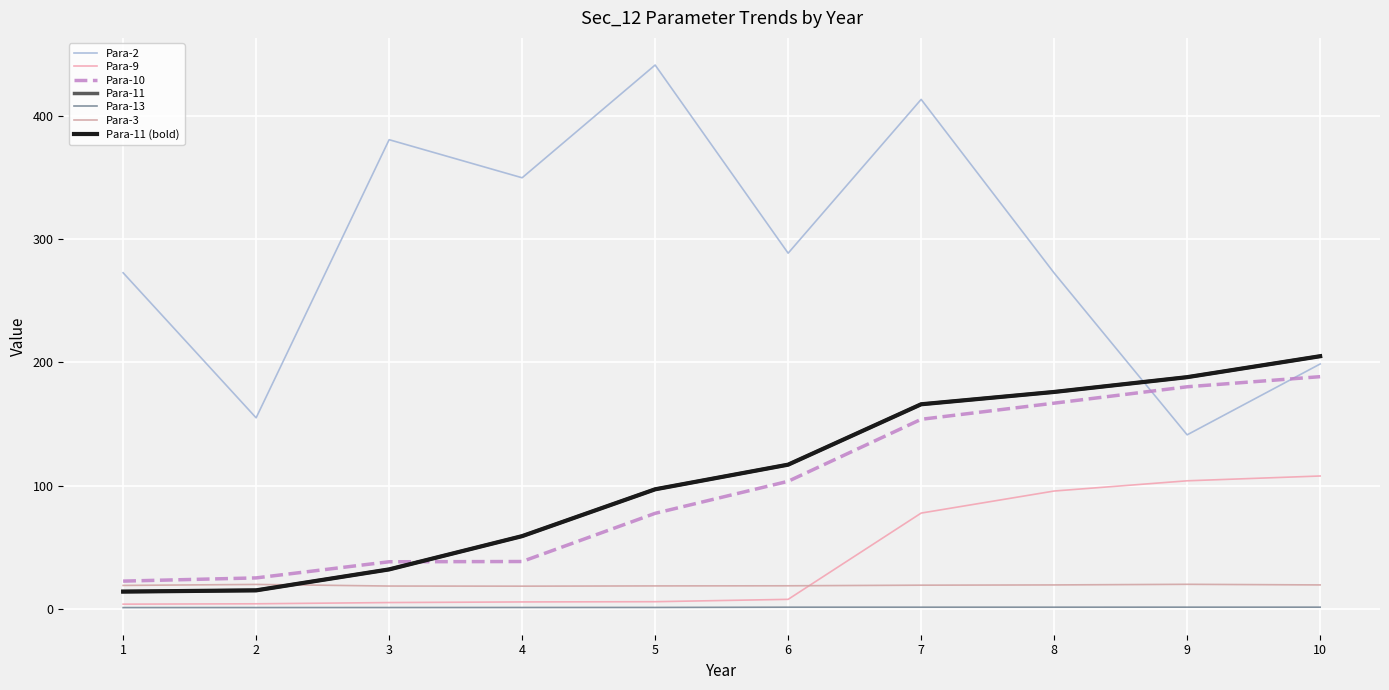

Does the chart display data point markers on the line(s)?

No